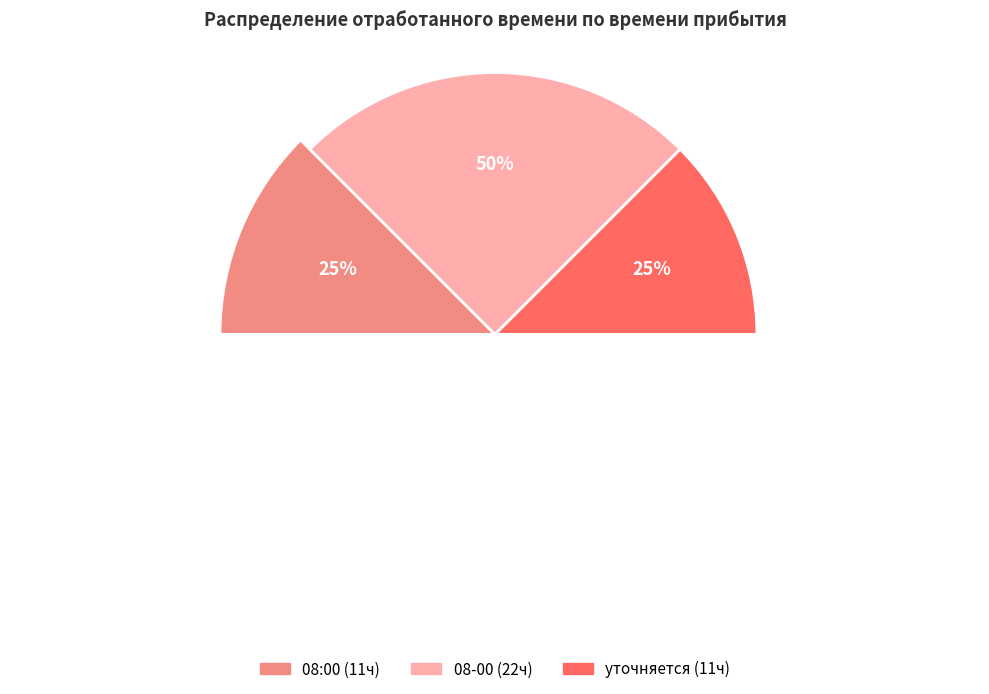

Is it true that уточняется is 30% of the pie?

False